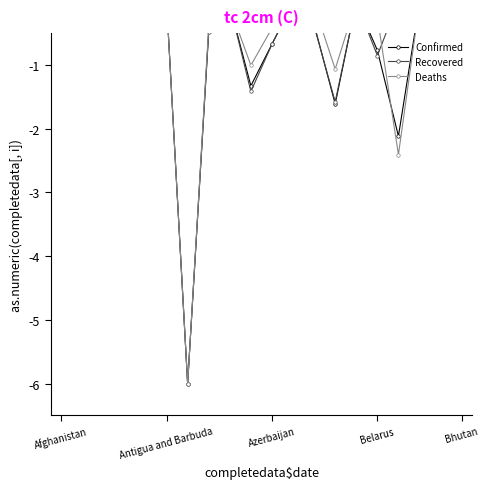

True or false: Recovered and Deaths cross at least once.

True